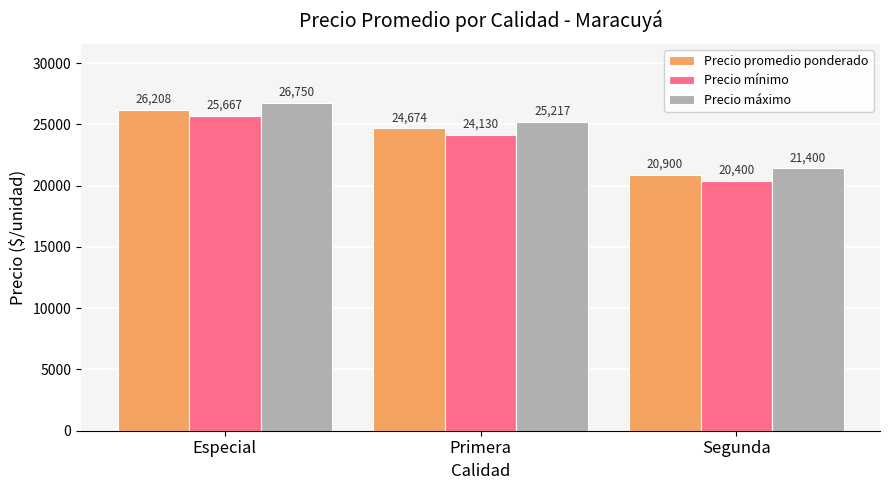

Is the value of Precio mínimo at Especial greater than the value of Precio máximo at Segunda?

Yes